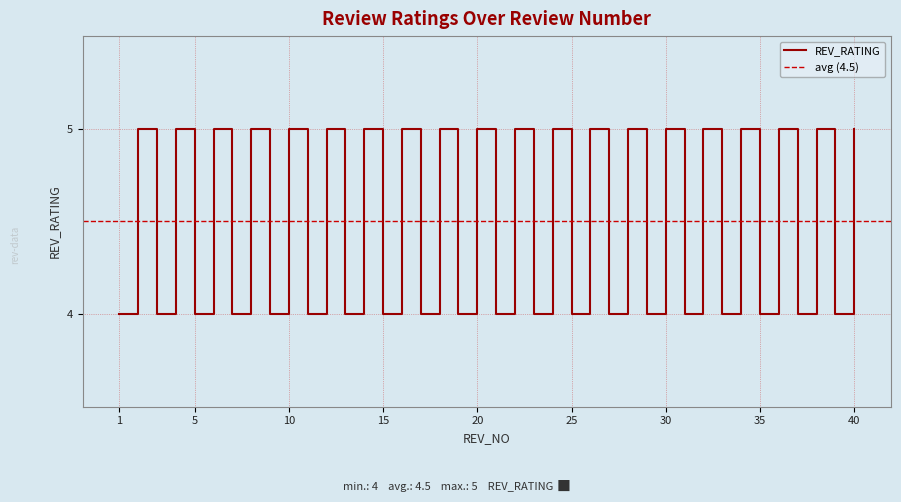

What is the value of the Rating 5 point at the 1st from the left?

5